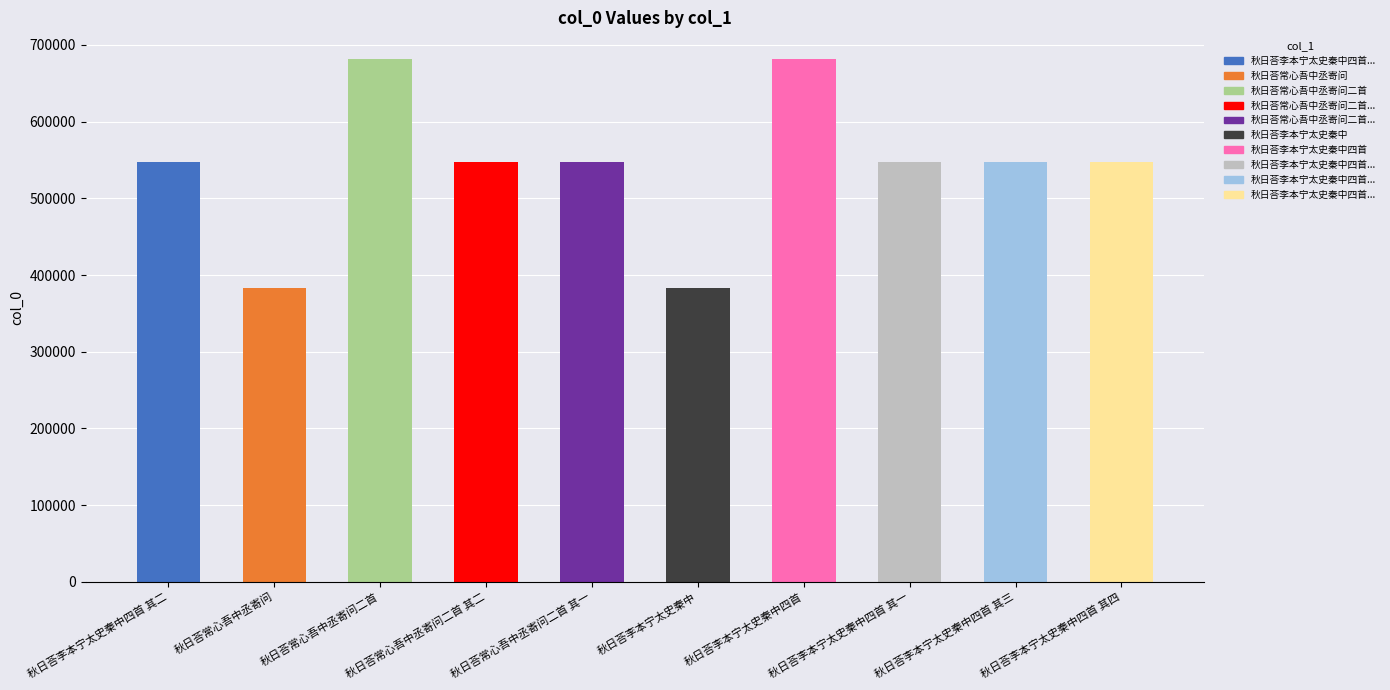

Are the bars grouped side by side (vs. stacked)?

No